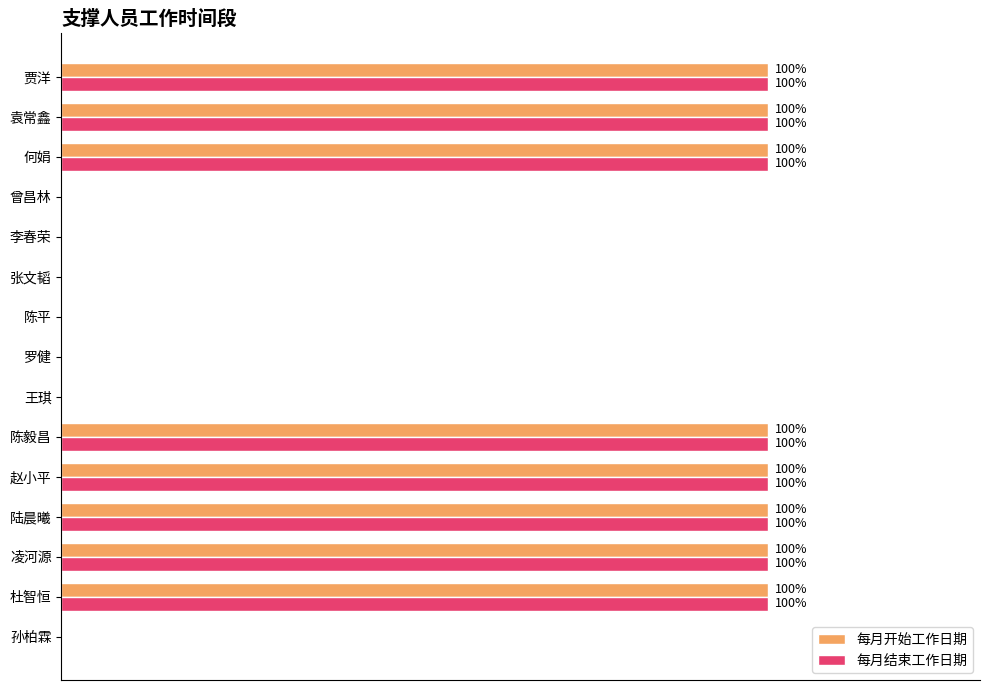

Is the value of 每月开始工作日期 at 张文韬 greater than the value of 每月结束工作日期 at 凌河源?

No